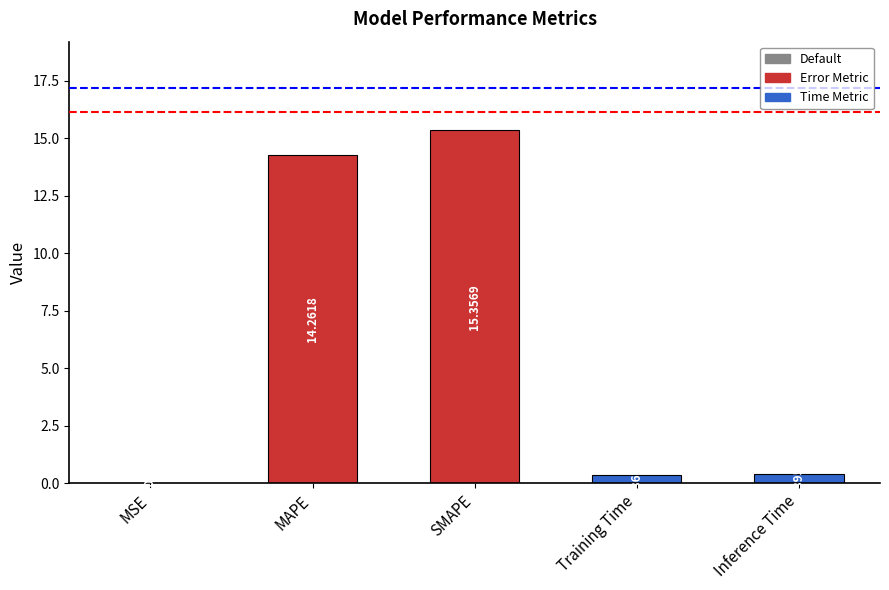

Does the chart contain stacked bars?

No